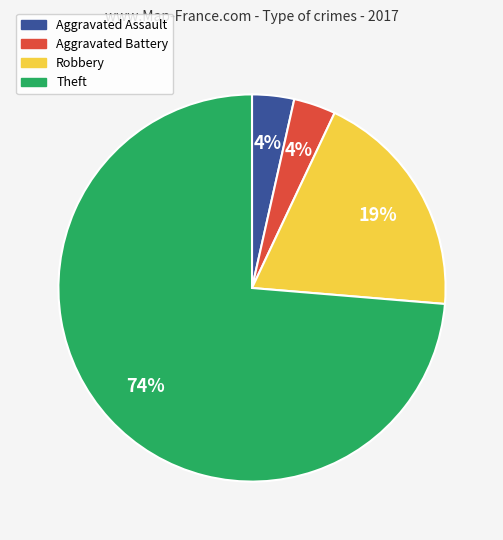

What is the majority slice?

Theft